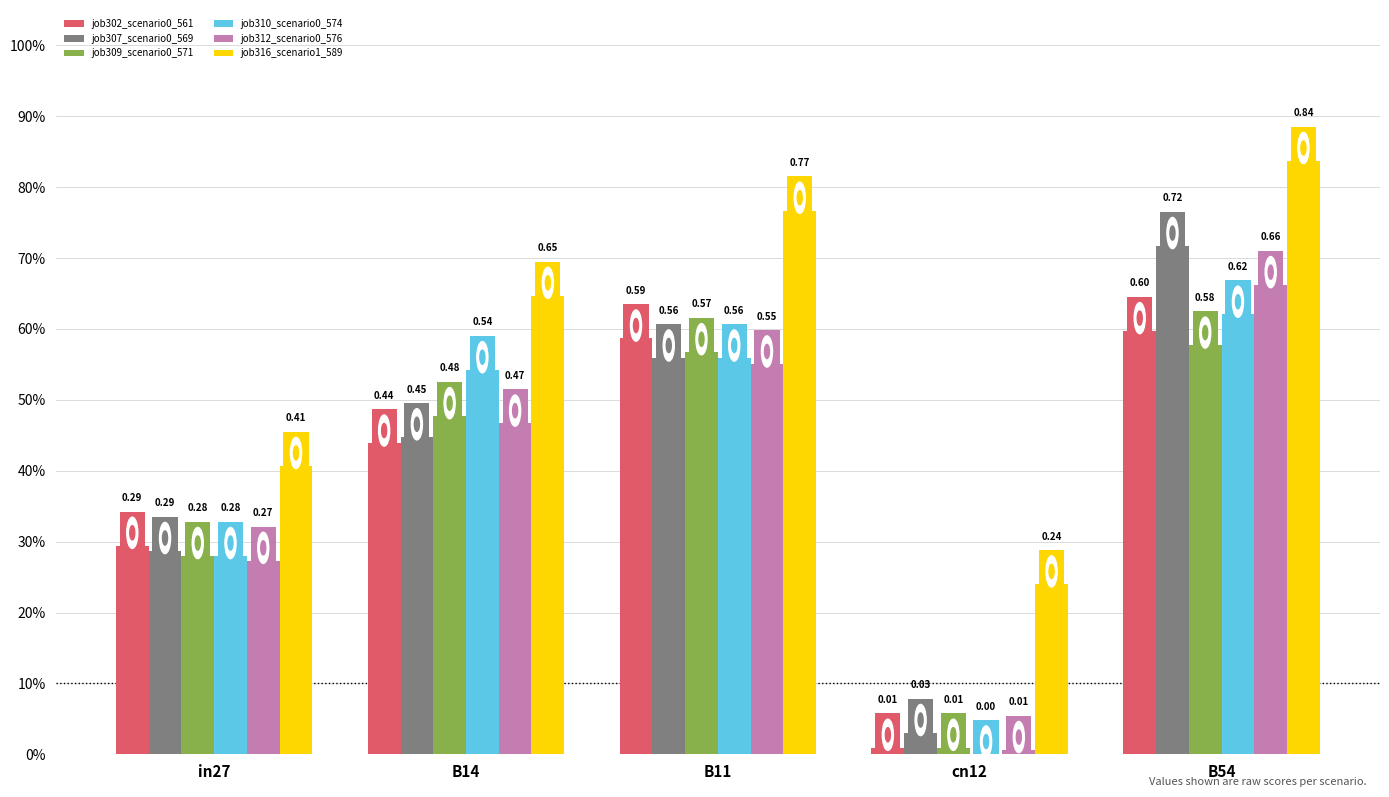

Reading left to right, transcribe all the data shown in this chart.

job302_scenario0_561: 0.3	0.4	0.6	0.0	0.6
job307_scenario0_569: 0.3	0.4	0.6	0.0	0.7
job309_scenario0_571: 0.3	0.5	0.6	0.0	0.6
job310_scenario0_574: 0.3	0.5	0.6	0.0	0.6
job312_scenario0_576: 0.3	0.5	0.6	0.0	0.7
job316_scenario1_589: 0.4	0.6	0.8	0.2	0.8